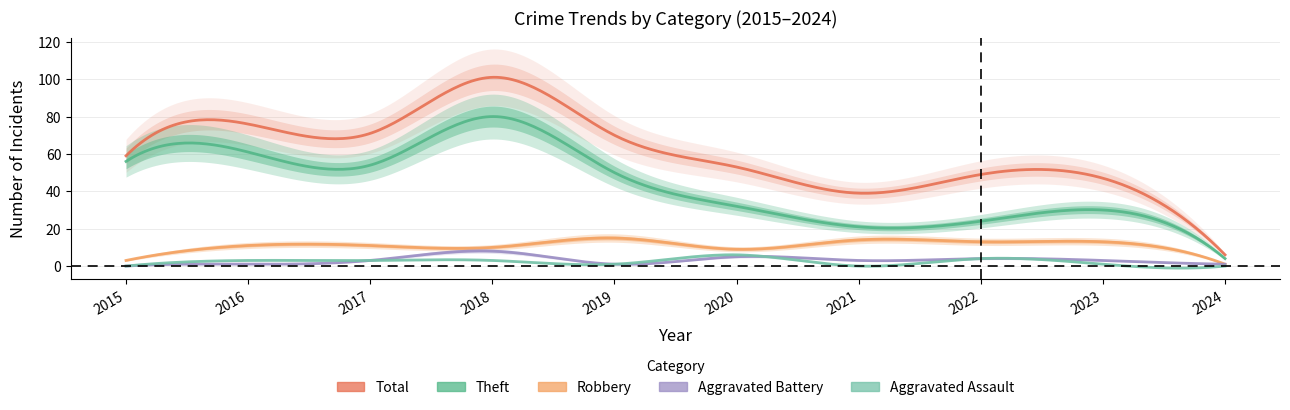

Is the value of Total at 2018 greater than the value of Aggravated Battery at 2017?

Yes